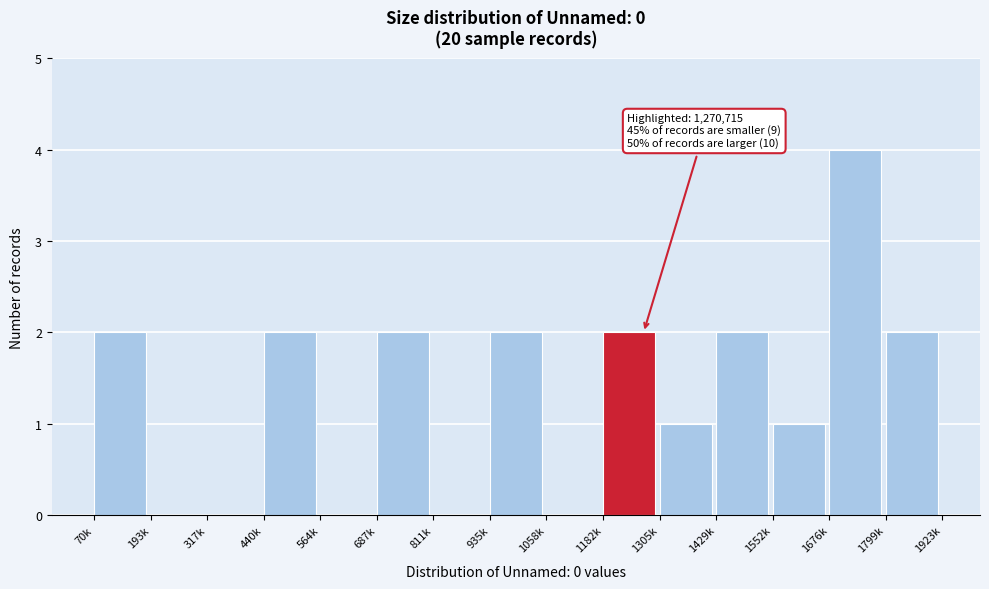

Reading right to left, transcribe all the data shown in this chart.

1799k=2	1676k=4	1552k=1	1429k=2	1305k=1	1182k=2	1058k=0	935k=2	811k=0	687k=2	564k=0	440k=2	317k=0	193k=0	70k=2